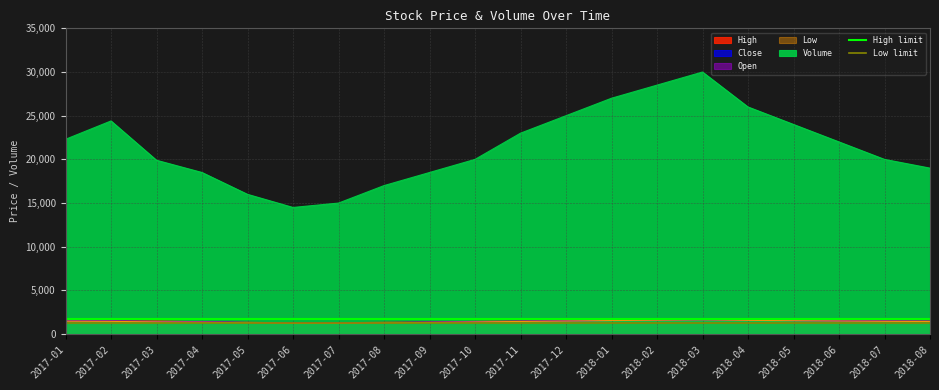

Which series changed the most between 2017-01 and 2017-02?

High limit